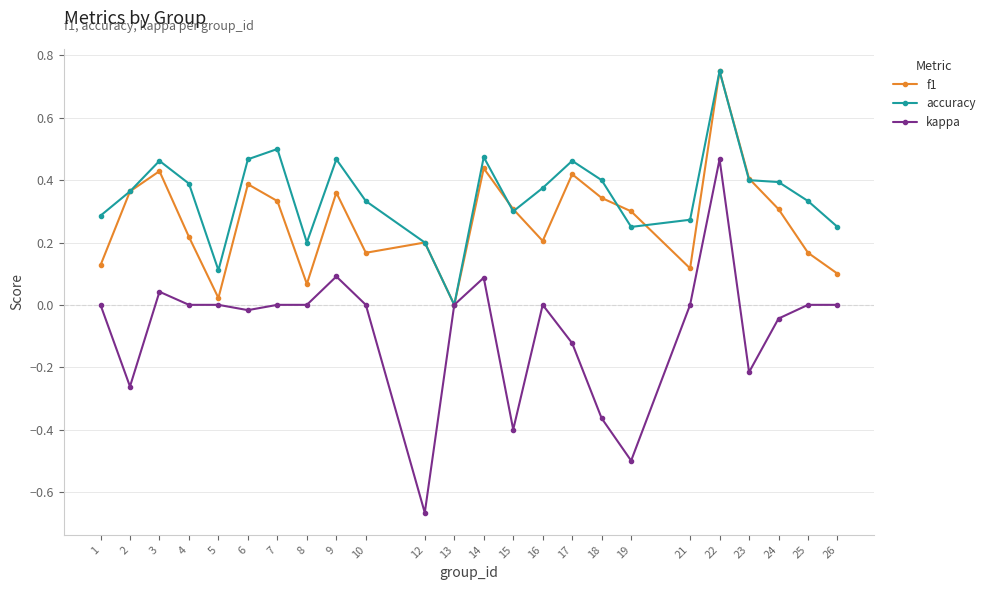

At which category is the sum across all series the highest?

22